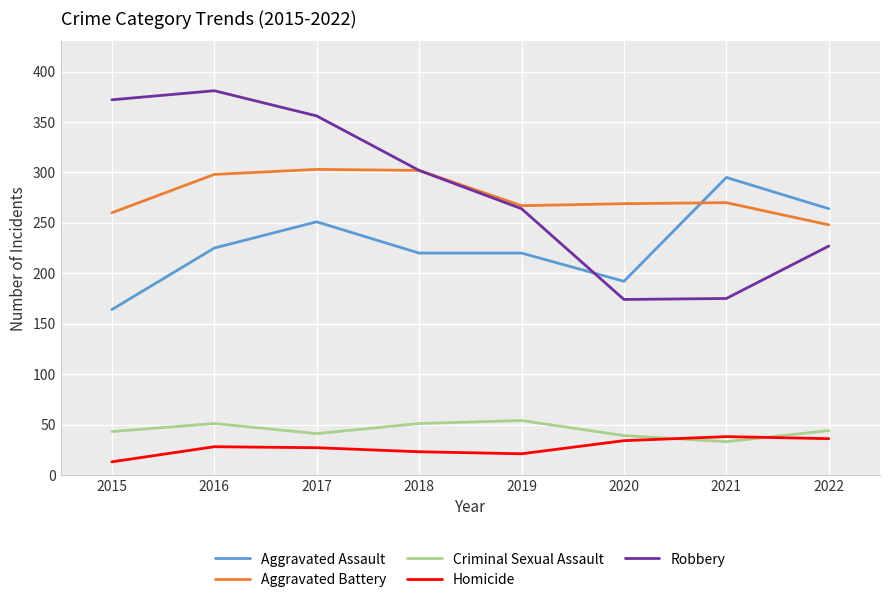

At how many categories does at least one series exceed 275?

5